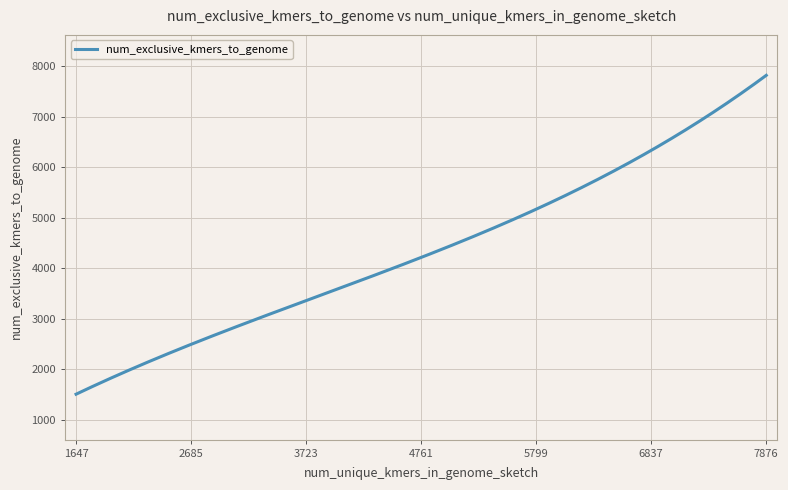

What is the minimum value shown in the chart?

1503.9